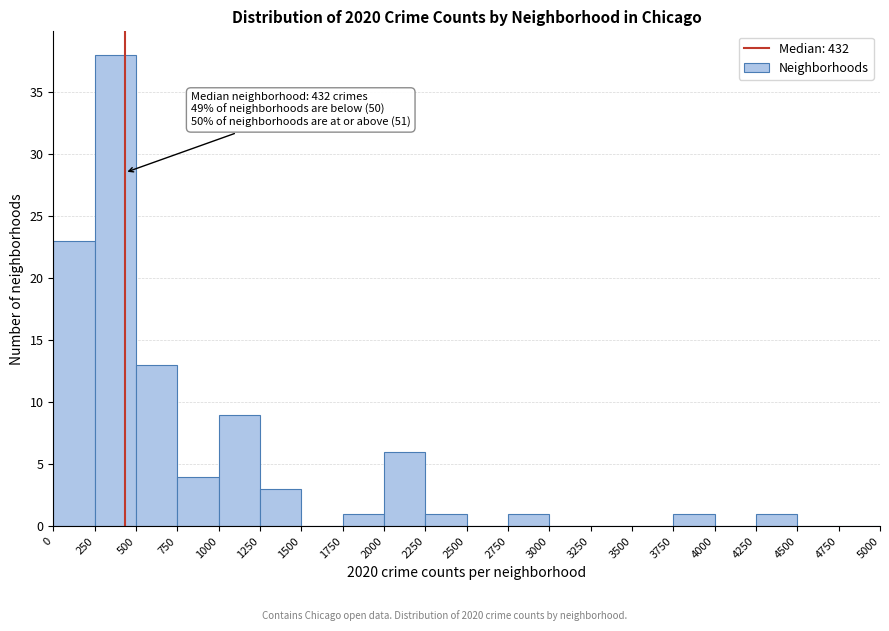

Over which range of the x-axis is the bar tallest?

250 to 500